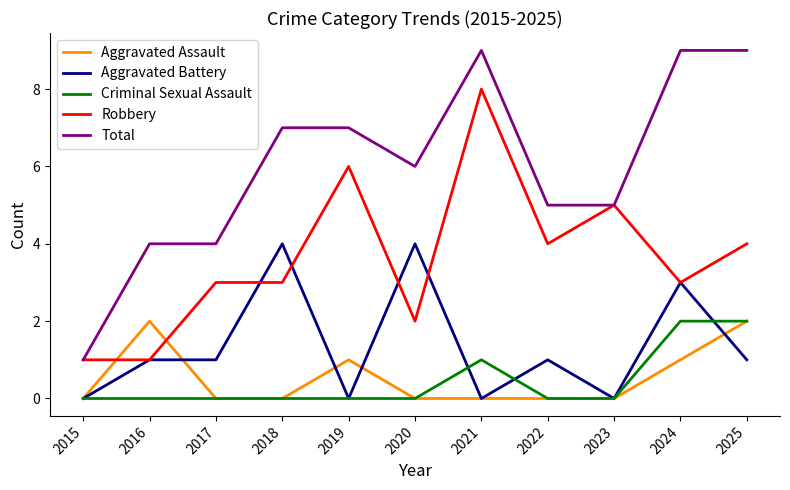

True or false: Total and Aggravated Assault intersect in this chart.

False